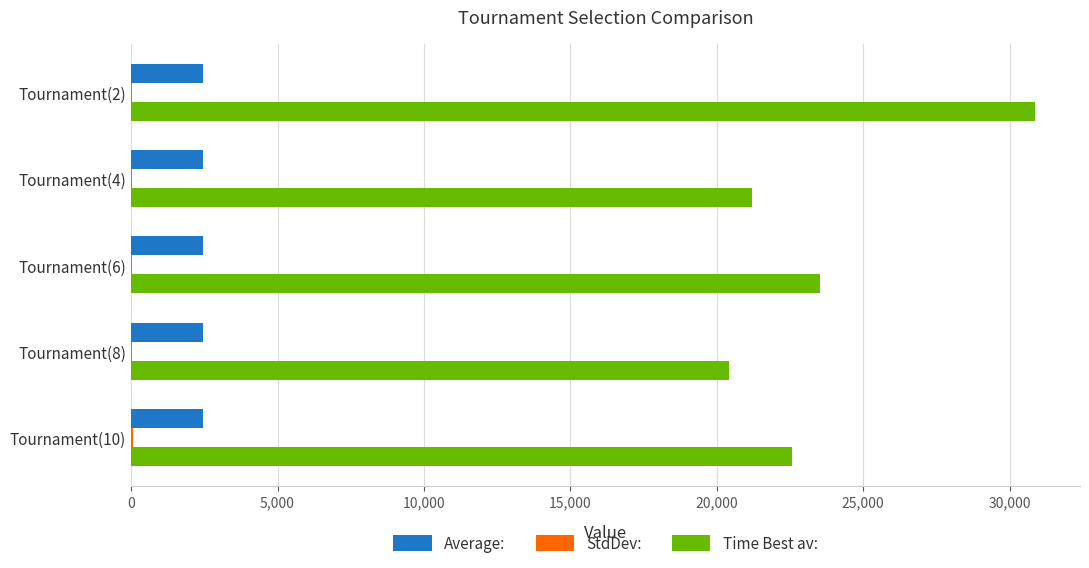

Which series has the largest total across all categories?

Time Best av: